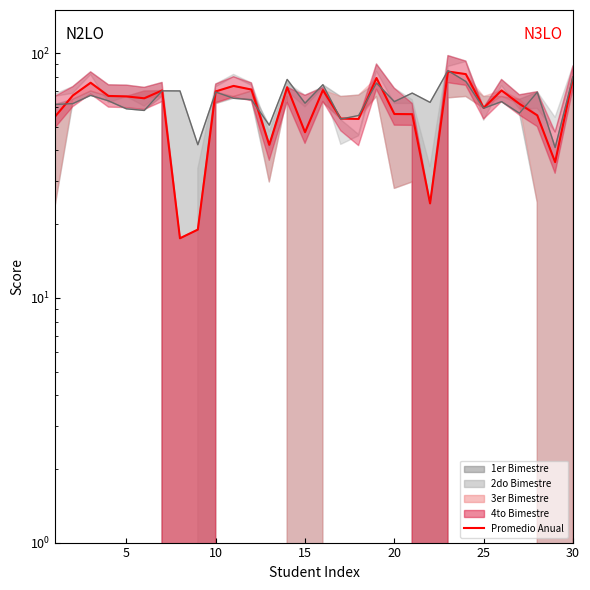

What value does the 1er Bimestre (line) series have at 5?

62.2